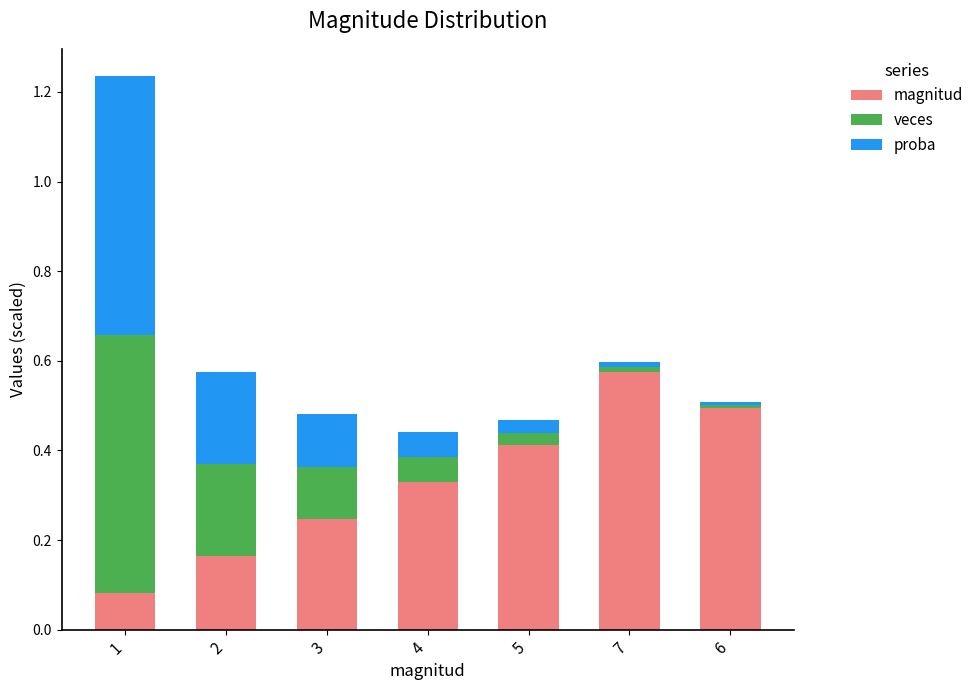

What is the difference between the second highest and minimum values in the magnitud series?

0.4